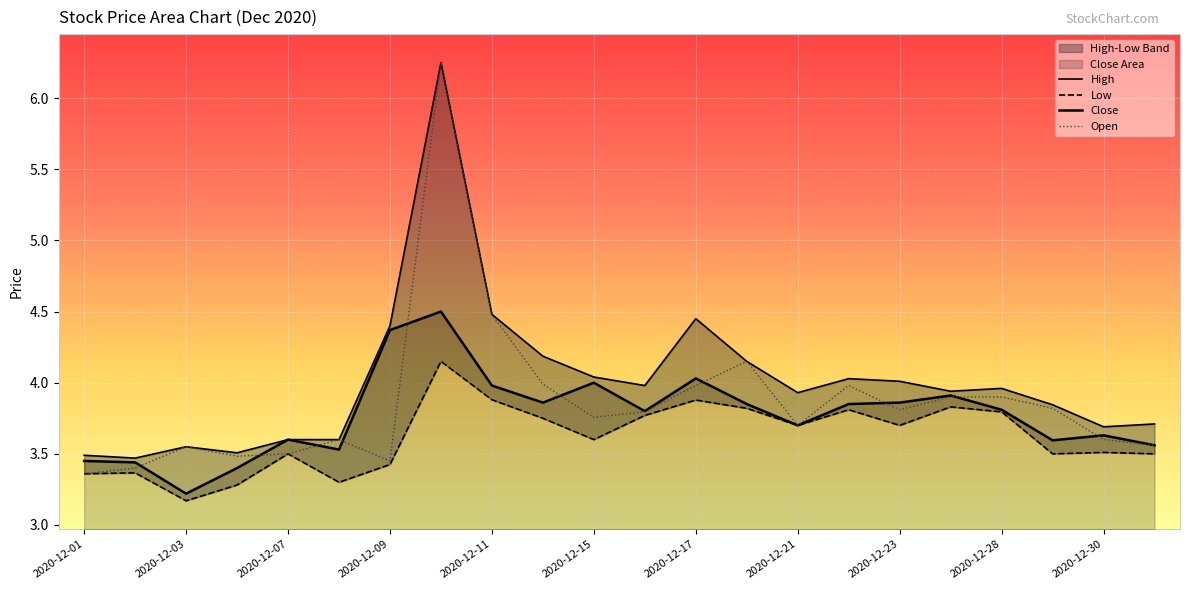

True or false: Low and High intersect in this chart.

False